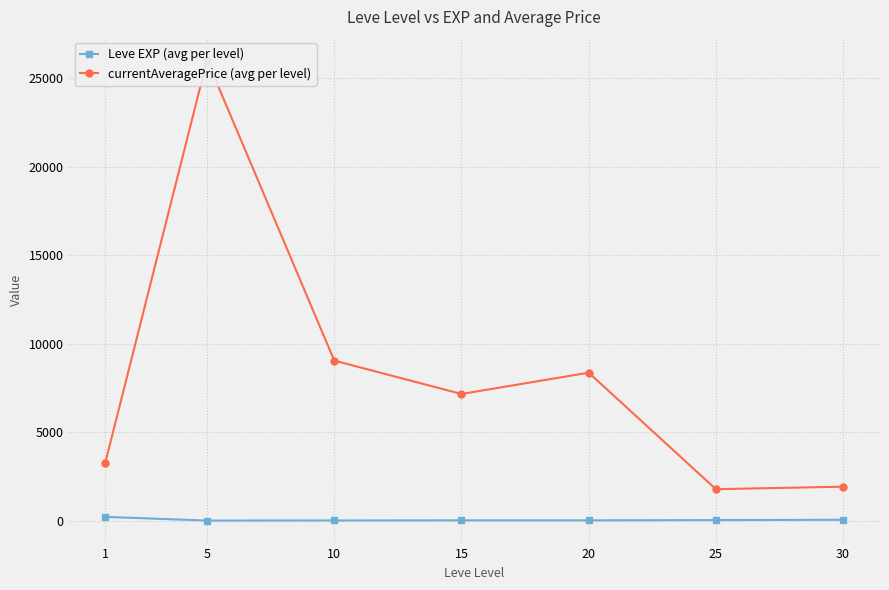

True or false: Leve EXP (avg per level) and currentAveragePrice (avg per level) intersect in this chart.

False